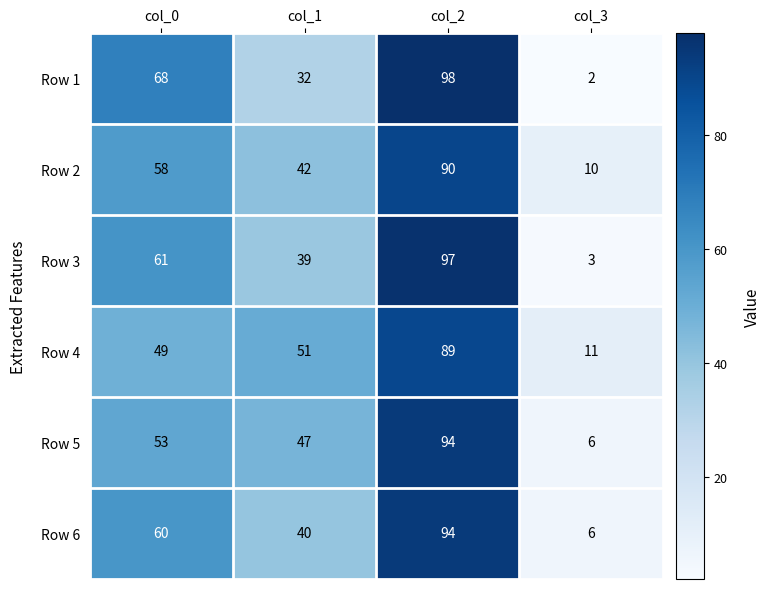

At col_1, list the series in order from largest to smallest.

Row 4, Row 5, Row 2, Row 6, Row 3, Row 1